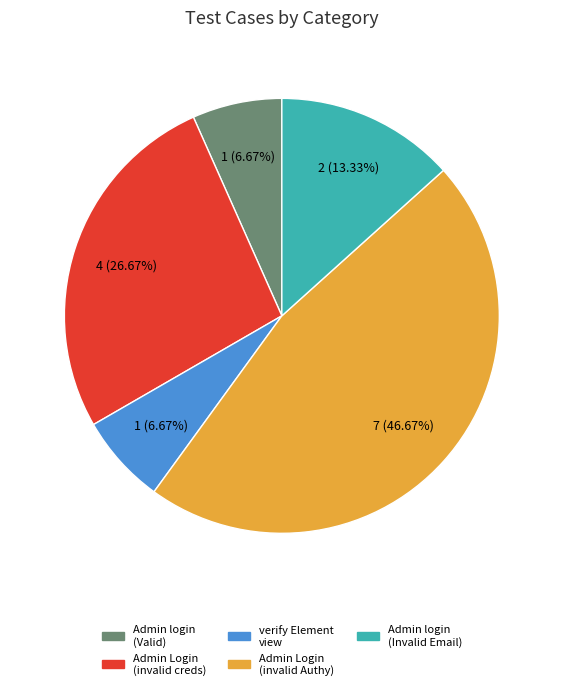

Does any single category account for the majority?

No